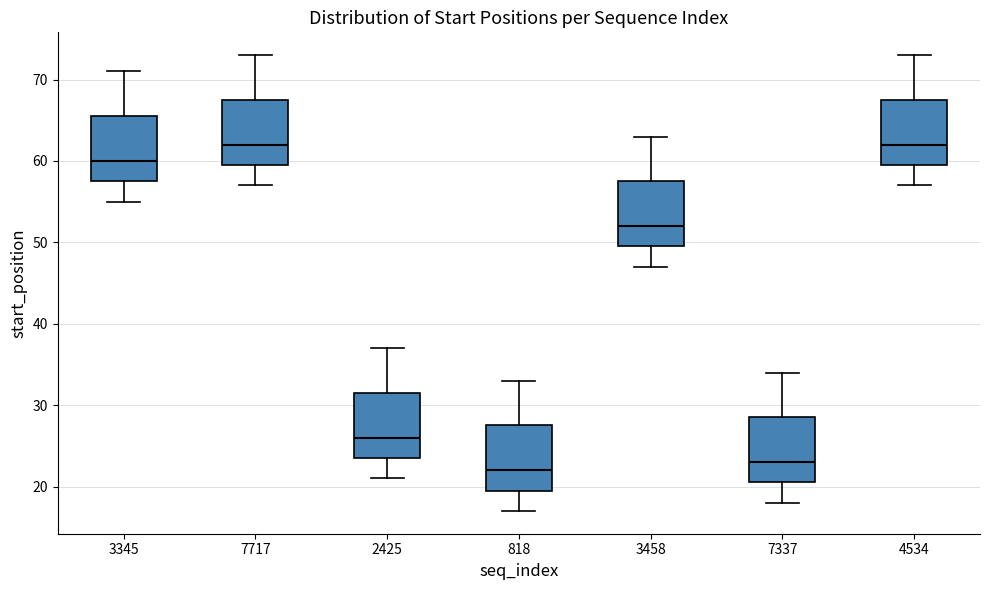

Reading left to right, transcribe this box plot: for each box, give where its median line is, the range the box spans, and where its two whiskers end, as read against the y-axis. The values are not printed on the chart, so give them approximately, as read against the axis.

3345: median 60, box 58 to 66, whiskers 55 to 71
7717: median 62, box 60 to 68, whiskers 57 to 73
2425: median 26, box 24 to 32, whiskers 21 to 37
818: median 22, box 20 to 28, whiskers 17 to 33
3458: median 52, box 50 to 58, whiskers 47 to 63
7337: median 23, box 21 to 29, whiskers 18 to 34
4534: median 62, box 60 to 68, whiskers 57 to 73